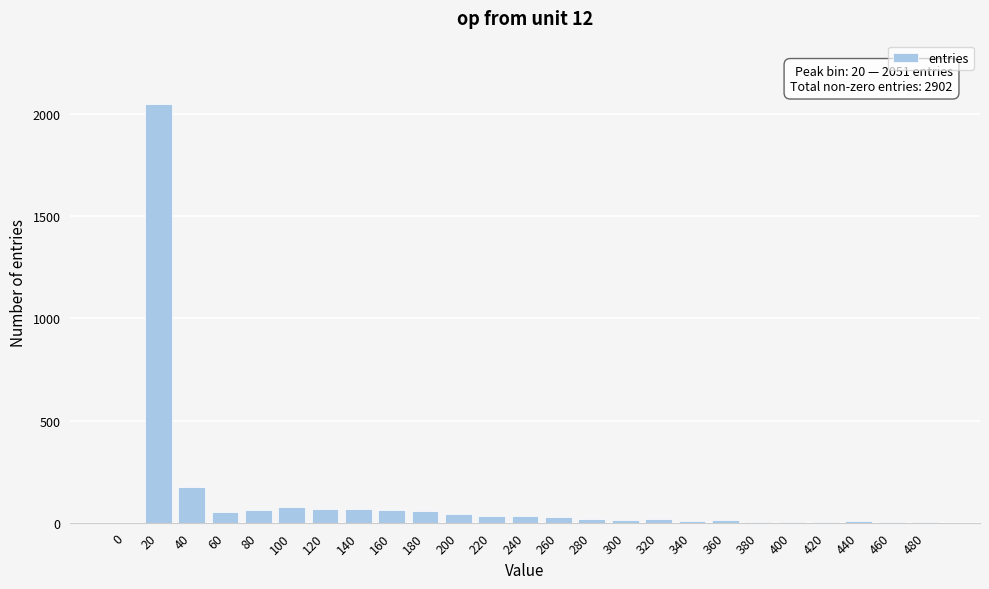

What is the sum of all values?

2902